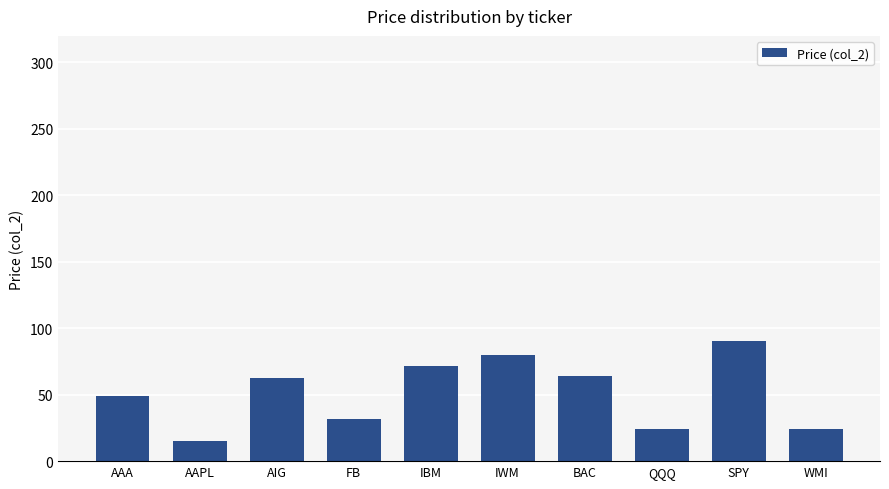

How many series are shown in this chart?

1